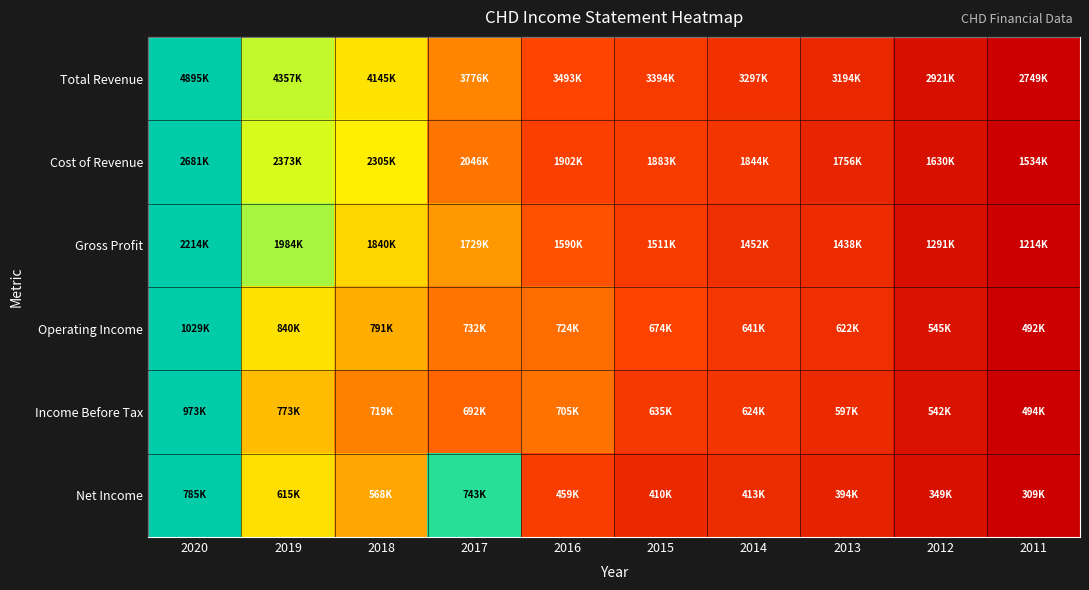

Reading left to right, transcribe all the data shown in this chart.

Total Revenue: 2020=1.0	2019=0.7	2018=0.7	2017=0.5	2016=0.3	2015=0.3	2014=0.3	2013=0.2	2012=0.1	2011=0.0
Cost of Revenue: 2020=1.0	2019=0.7	2018=0.7	2017=0.4	2016=0.3	2015=0.3	2014=0.3	2013=0.2	2012=0.1	2011=0.0
Gross Profit: 2020=1.0	2019=0.8	2018=0.6	2017=0.5	2016=0.4	2015=0.3	2014=0.2	2013=0.2	2012=0.1	2011=0.0
Operating Income: 2020=1.0	2019=0.6	2018=0.6	2017=0.4	2016=0.4	2015=0.3	2014=0.3	2013=0.2	2012=0.1	2011=0.0
Income Before Tax: 2020=1.0	2019=0.6	2018=0.5	2017=0.4	2016=0.4	2015=0.3	2014=0.3	2013=0.2	2012=0.1	2011=0.0
Net Income: 2020=1.0	2019=0.6	2018=0.5	2017=0.9	2016=0.3	2015=0.2	2014=0.2	2013=0.2	2012=0.1	2011=0.0